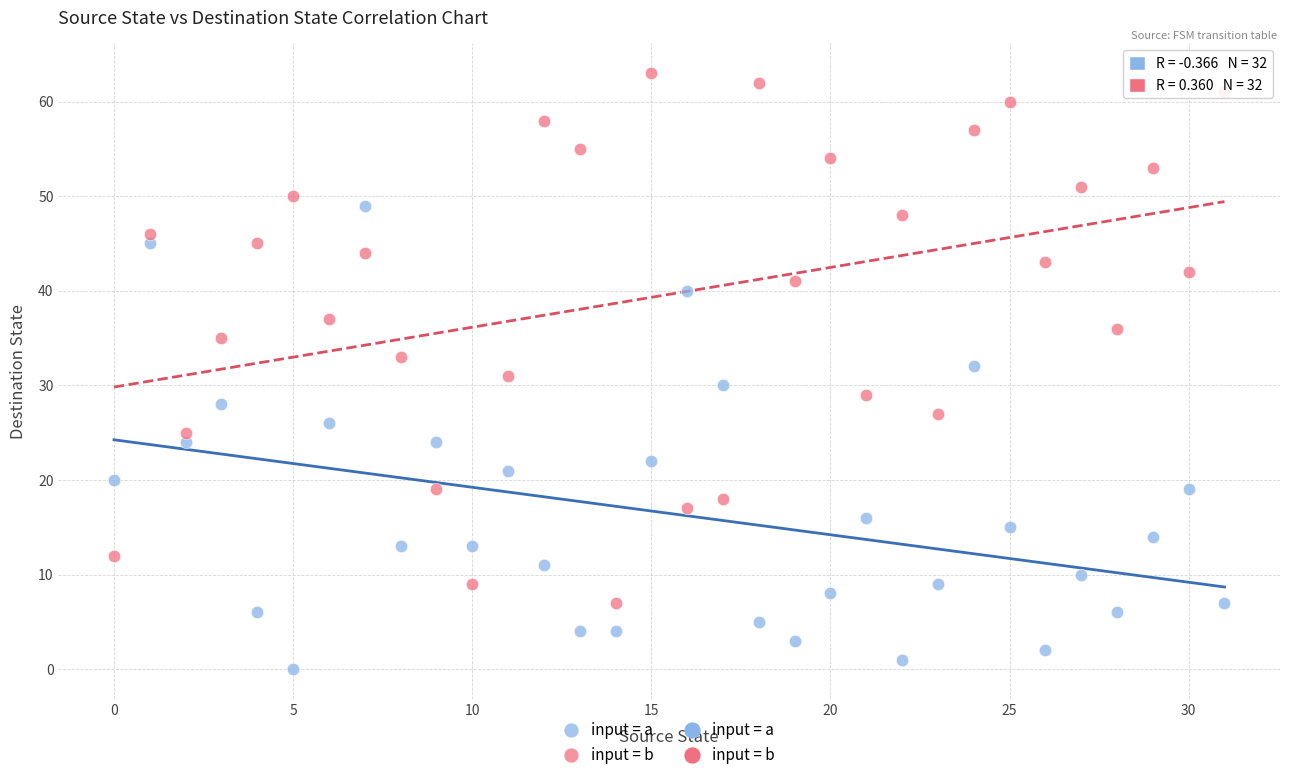

Across all data points, what is the range of Y values (max minus min)?

63